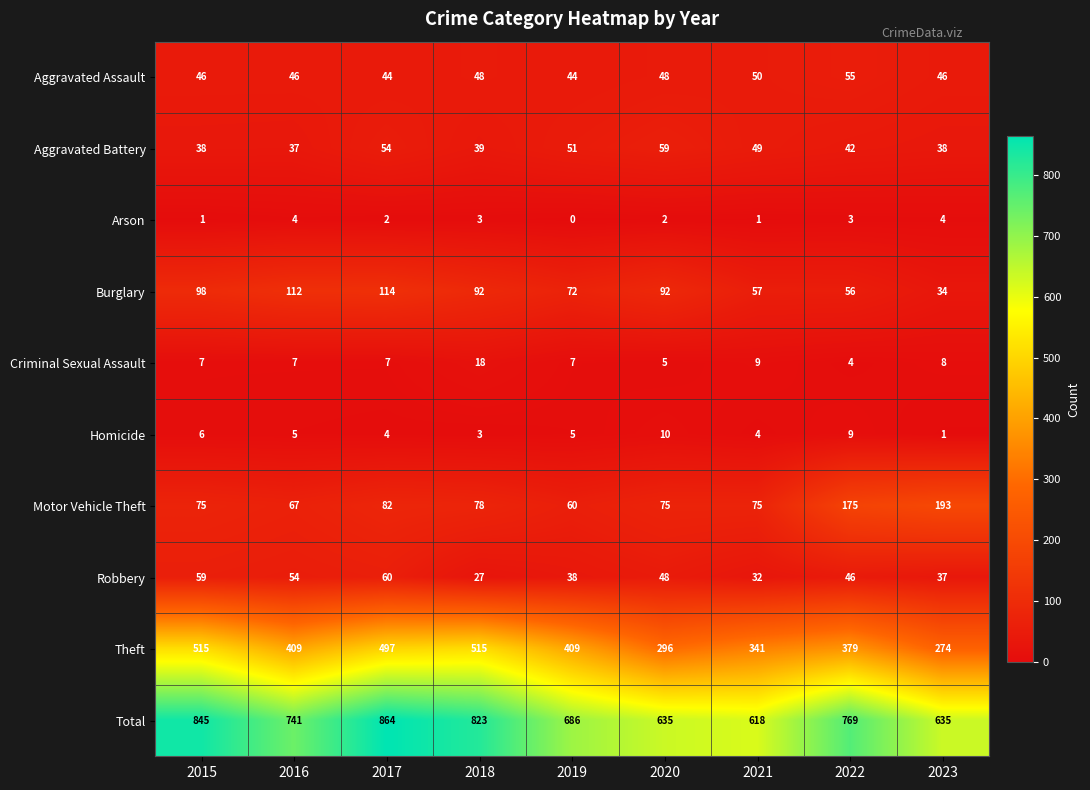

Rank the series by their maximum value, from lowest to highest.

Arson, Homicide, Criminal Sexual Assault, Aggravated Assault, Aggravated Battery, Robbery, Burglary, Motor Vehicle Theft, Theft, Total